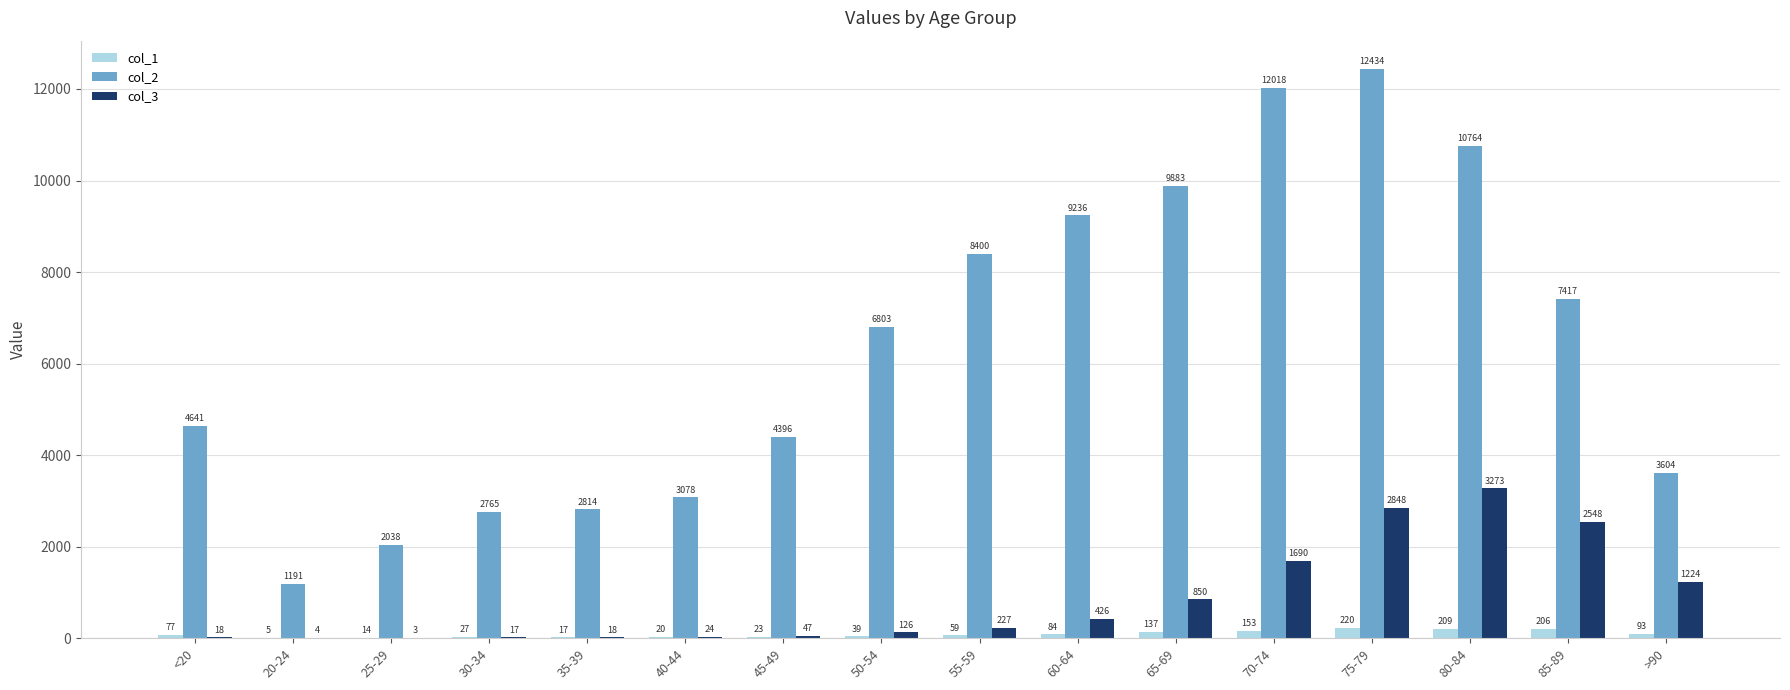

Which series changed the most between 20-24 and 35-39?

col_2